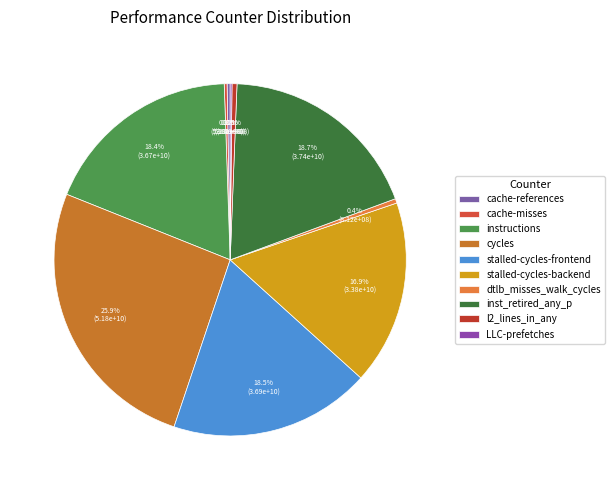

What percentage is NOT represented by cache-misses?

99.7%